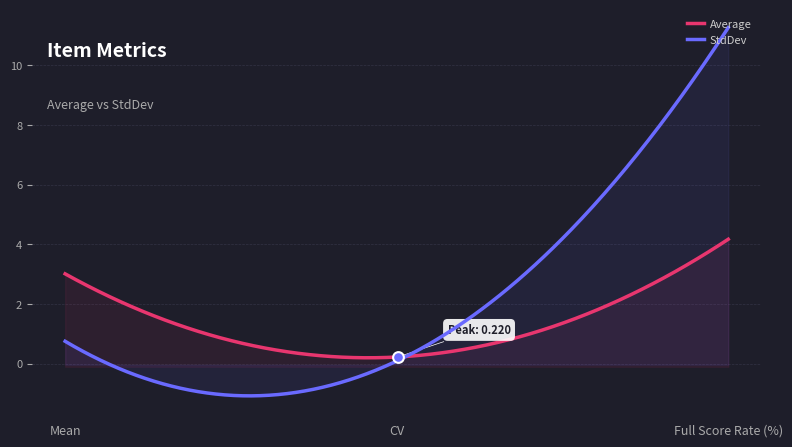

What is the total value across all series at Full Score Rate (%)?

15.4